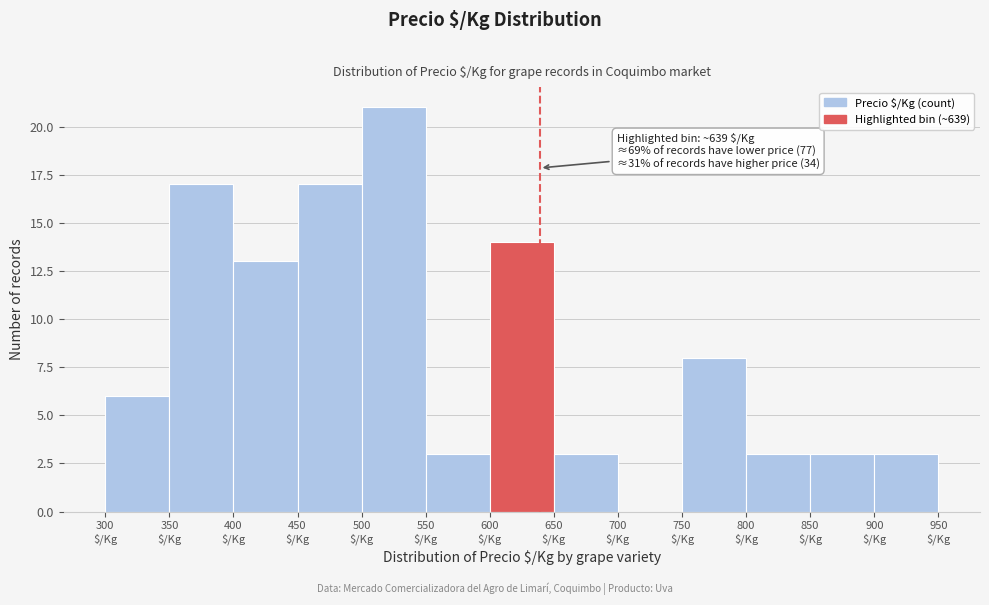

Over which range of the x-axis is the bar tallest?

500 to 550